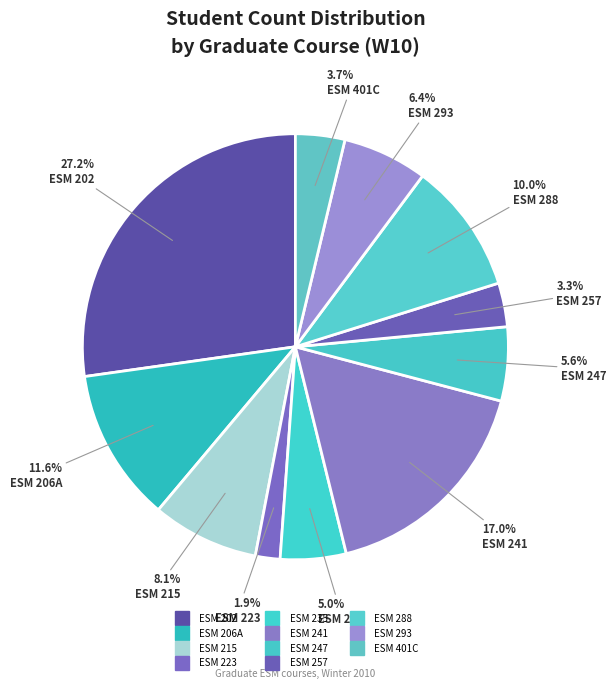

How many segments does this pie chart have?

11